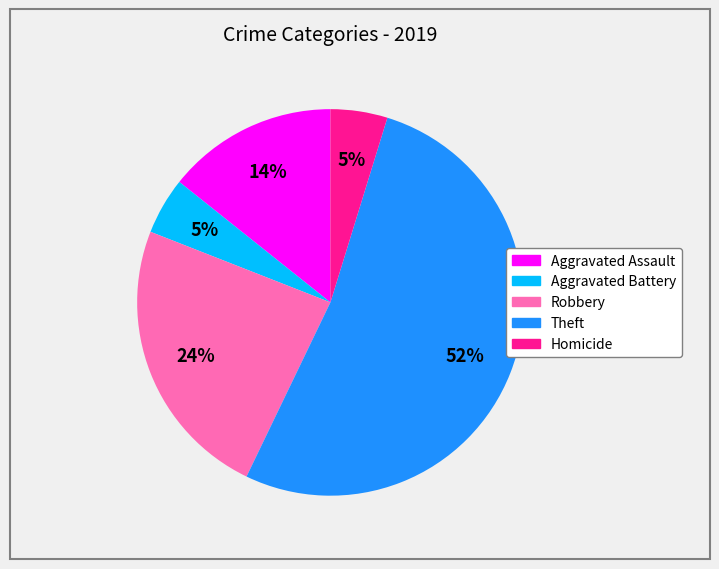

Between Theft and Aggravated Assault, which is larger?

Theft